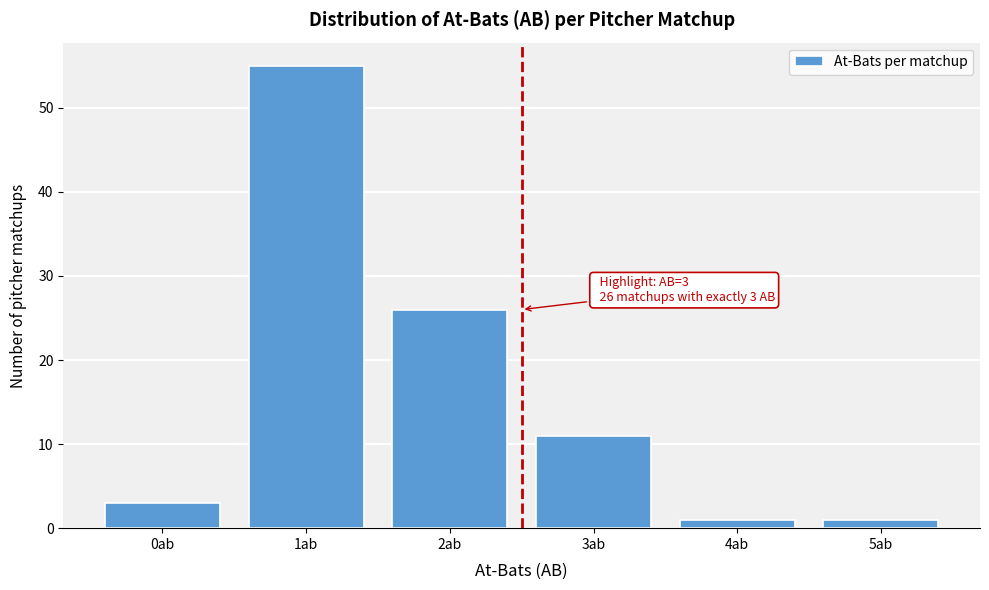

Reading left to right, what are all the values shown in this chart?

0ab=3	1ab=55	2ab=26	3ab=11	4ab=1	5ab=1